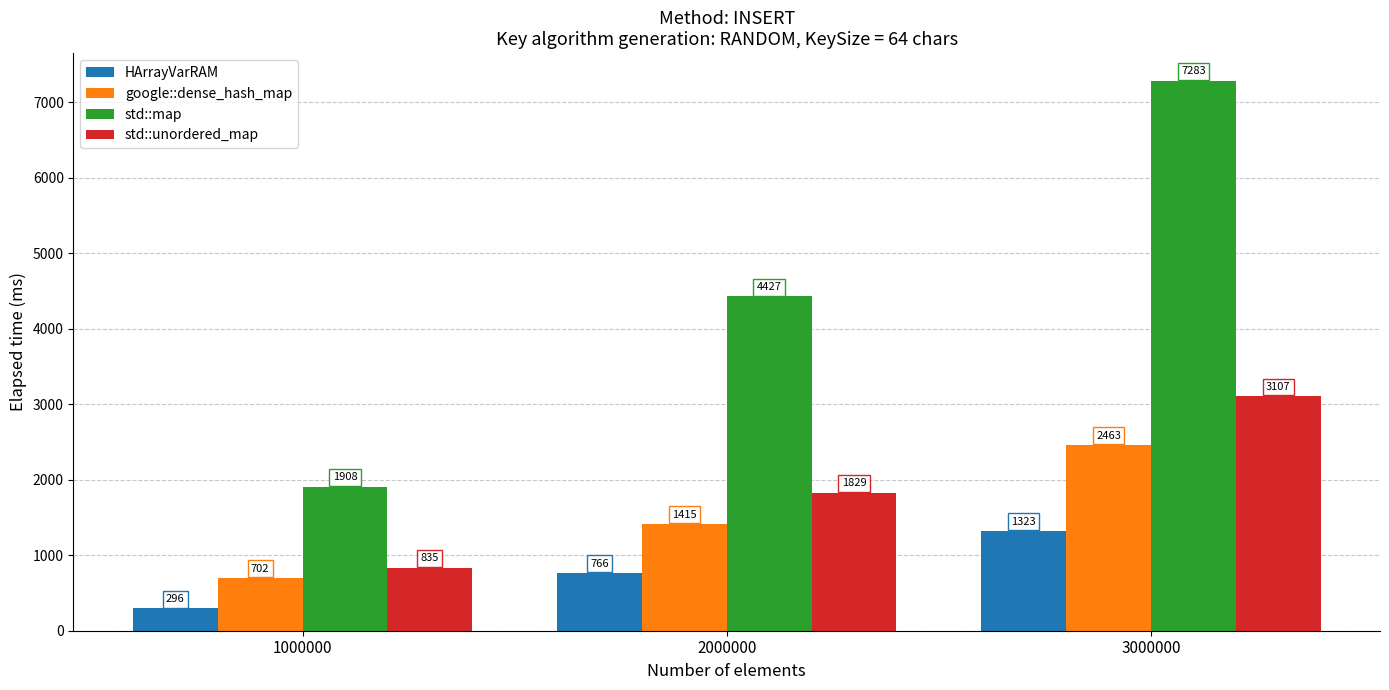

At which category is the sum across all series the highest?

3000000